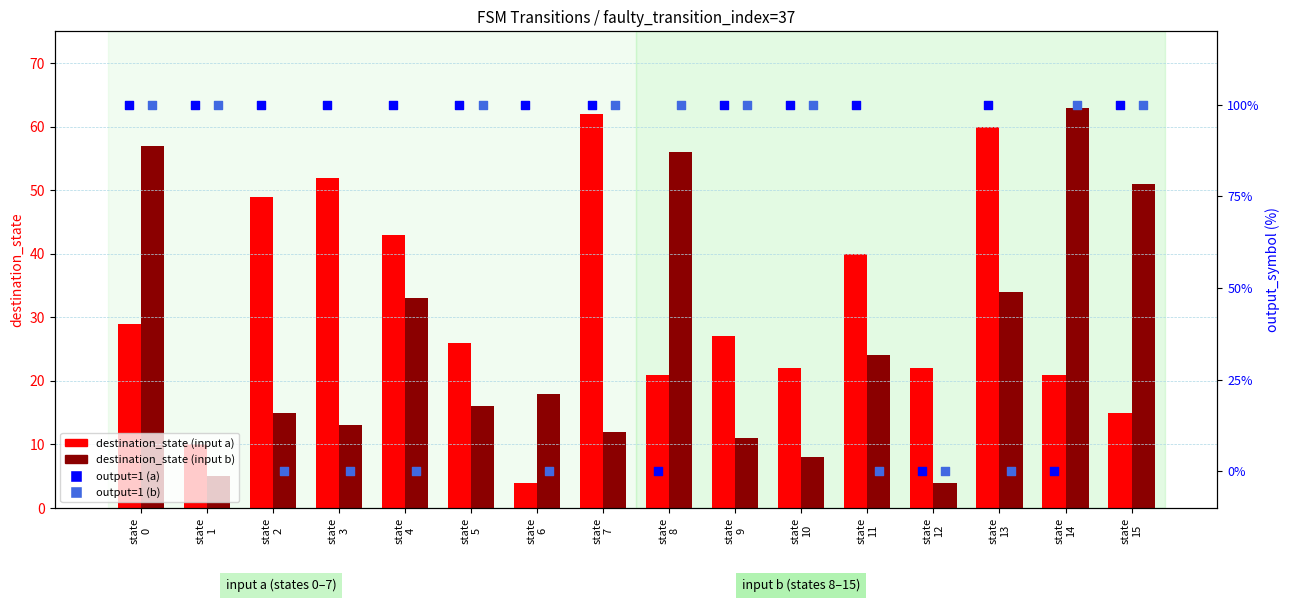

Is the value of dest_state (input b) at state
3 greater than the value of output (input a) at state
10?

No